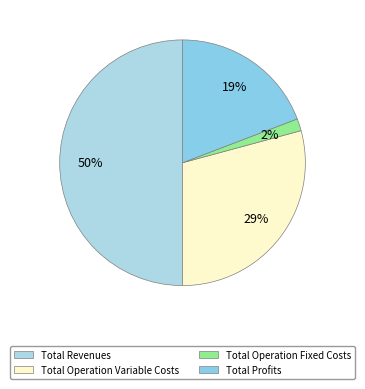

What is the largest slice in the pie chart?

Total Revenues